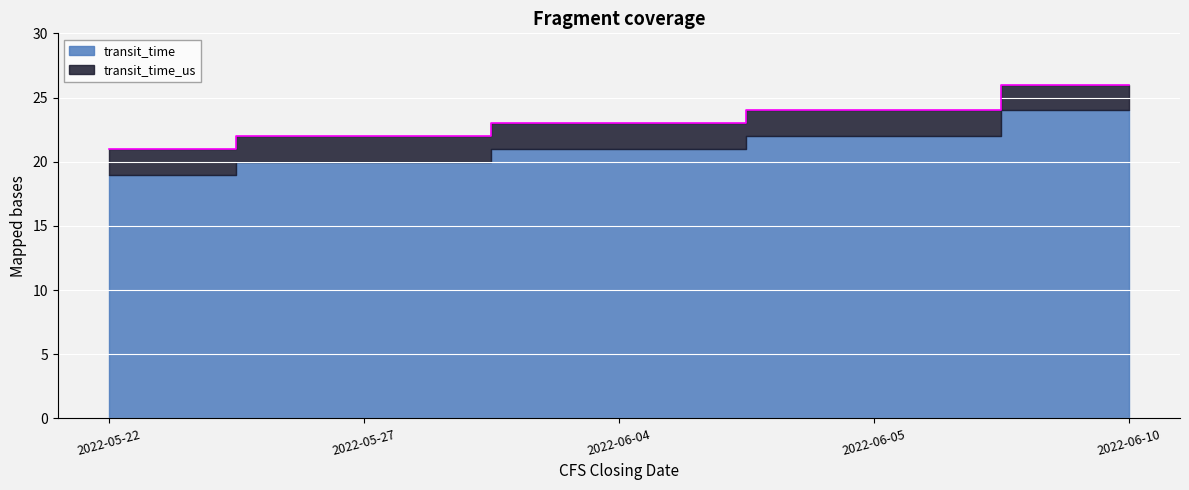

Which has a higher value, 2022-06-05 or 2022-06-04?

2022-06-05